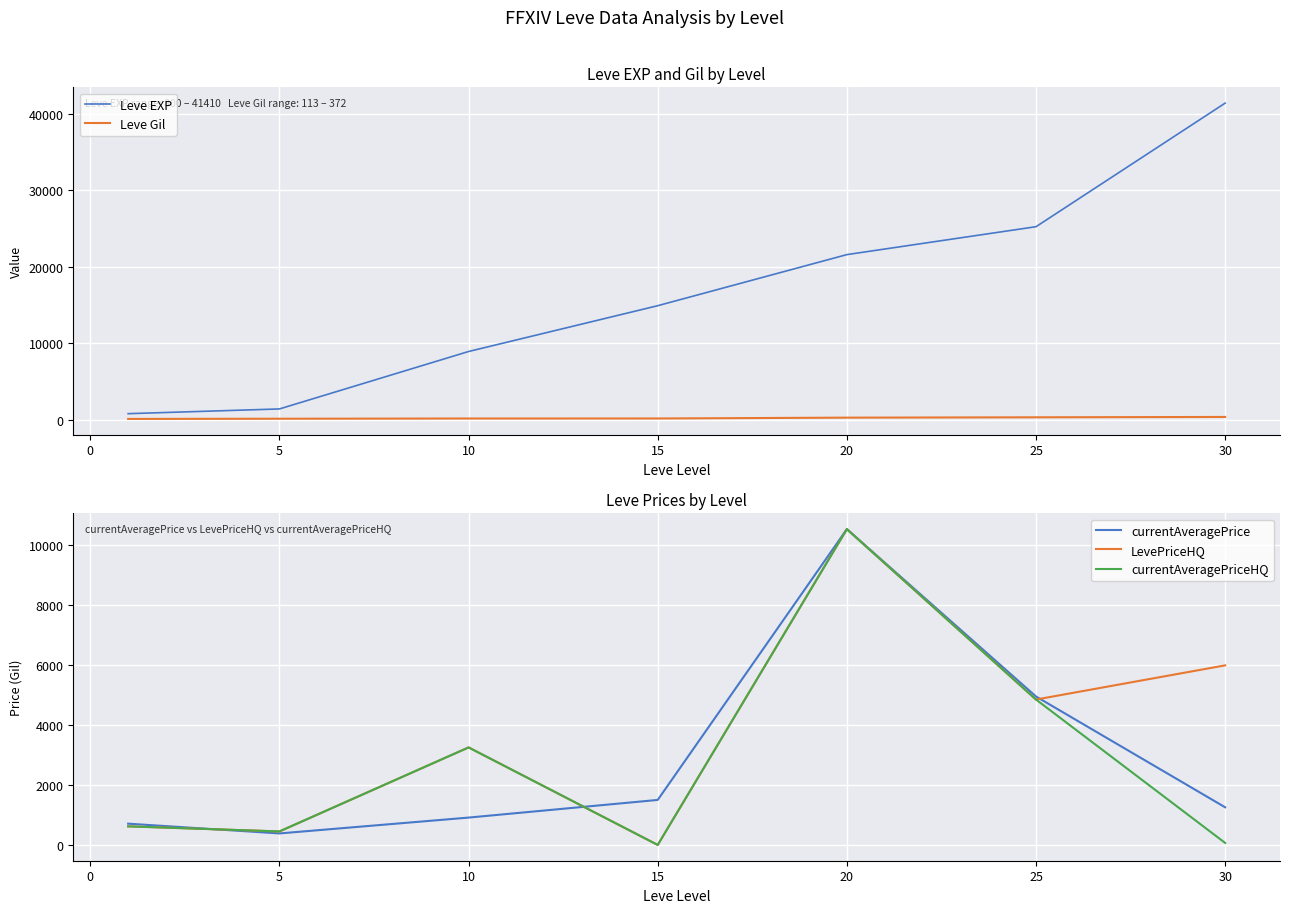

Which series has the largest range (max minus min)?

Leve EXP